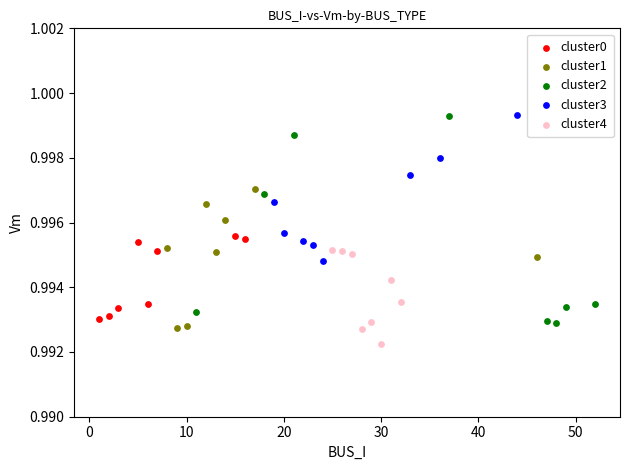

Which series has the largest Y range (max minus min)?

cluster2